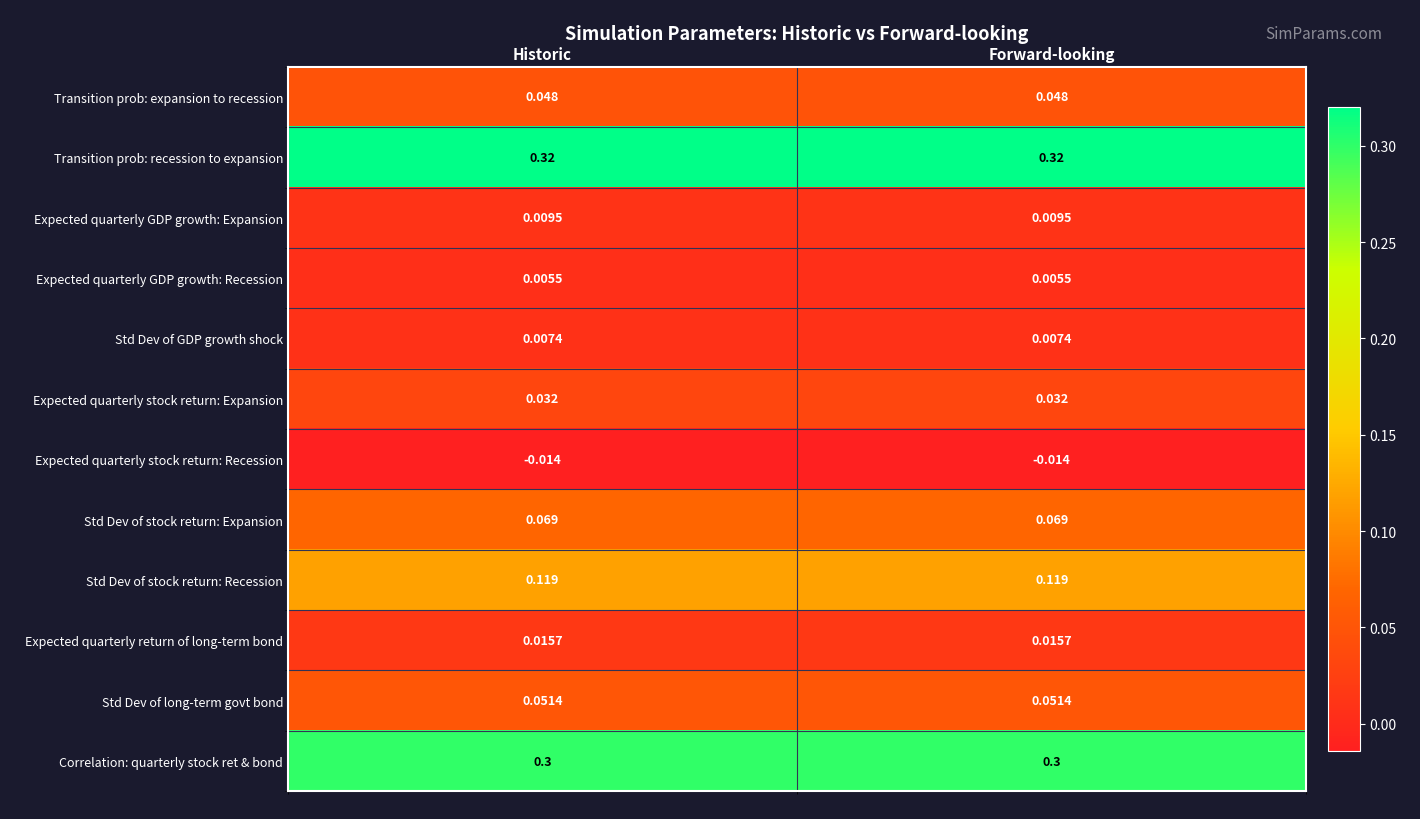

Rank the series by their maximum value, from lowest to highest.

Expected quarterly stock return: Recession, Expected quarterly GDP growth: Recession, Std Dev of GDP growth shock, Expected quarterly GDP growth: Expansion, Expected quarterly return of long-term bond, Expected quarterly stock return: Expansion, Transition prob: expansion to recession, Std Dev of long-term govt bond, Std Dev of stock return: Expansion, Std Dev of stock return: Recession, Correlation: quarterly stock ret & bond, Transition prob: recession to expansion